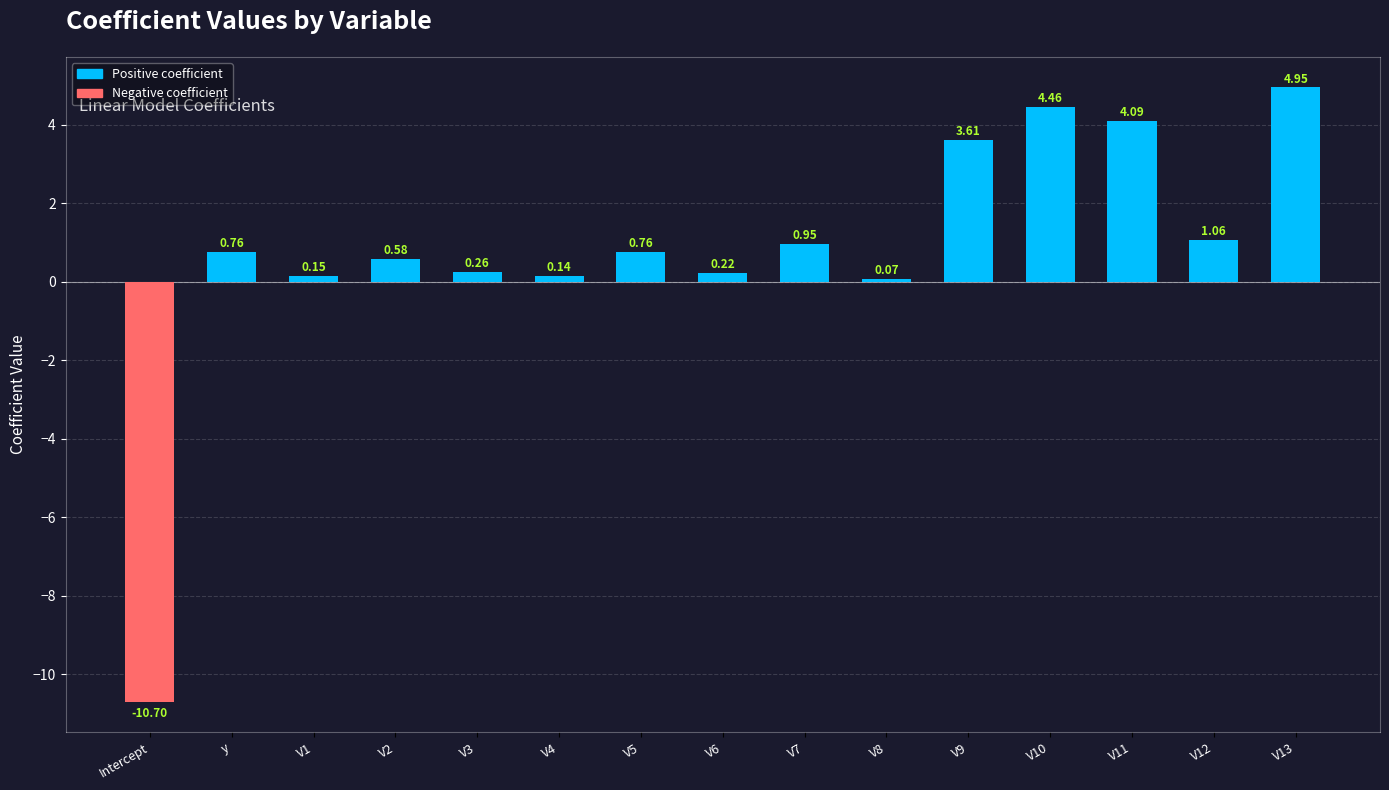

Between V7 and V3, which is larger?

V7